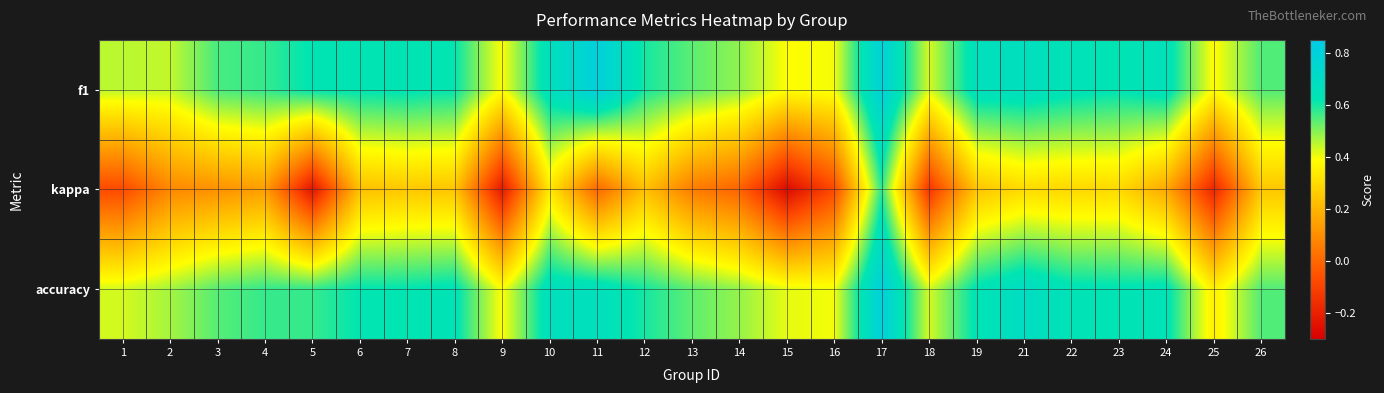

What is the total value across all series at 1?

0.8